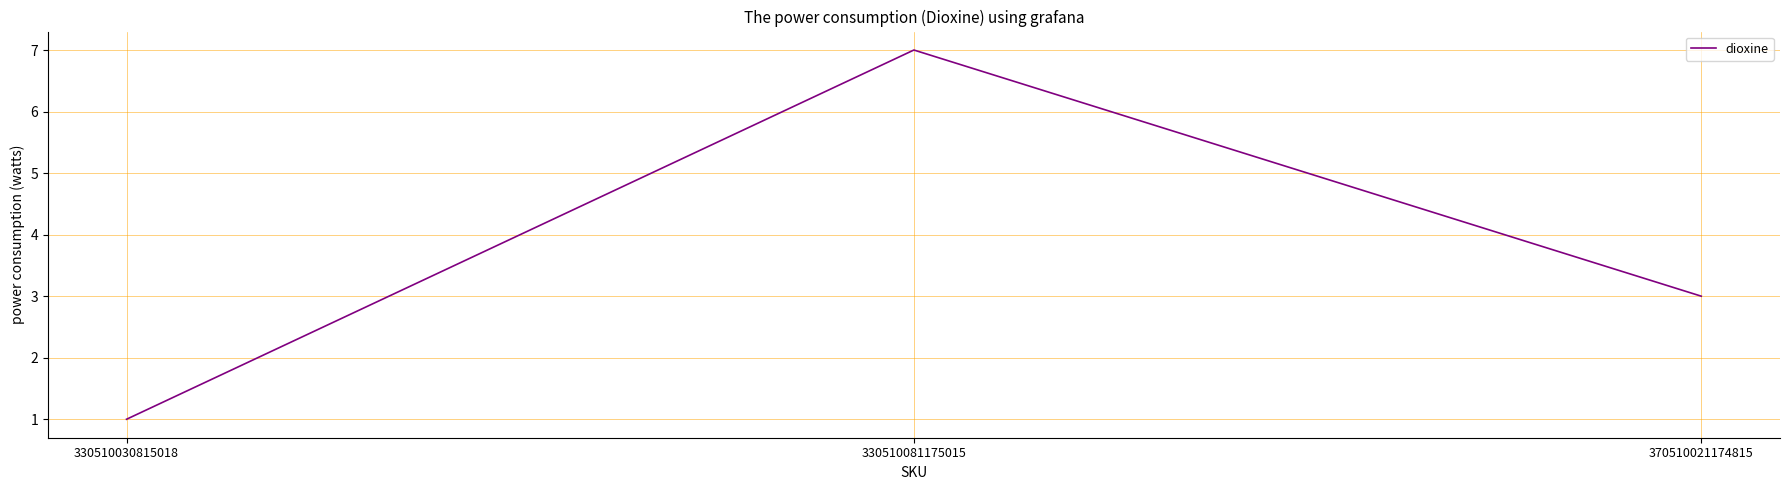

At which category does the chart reach its minimum across all series?

330510030815018